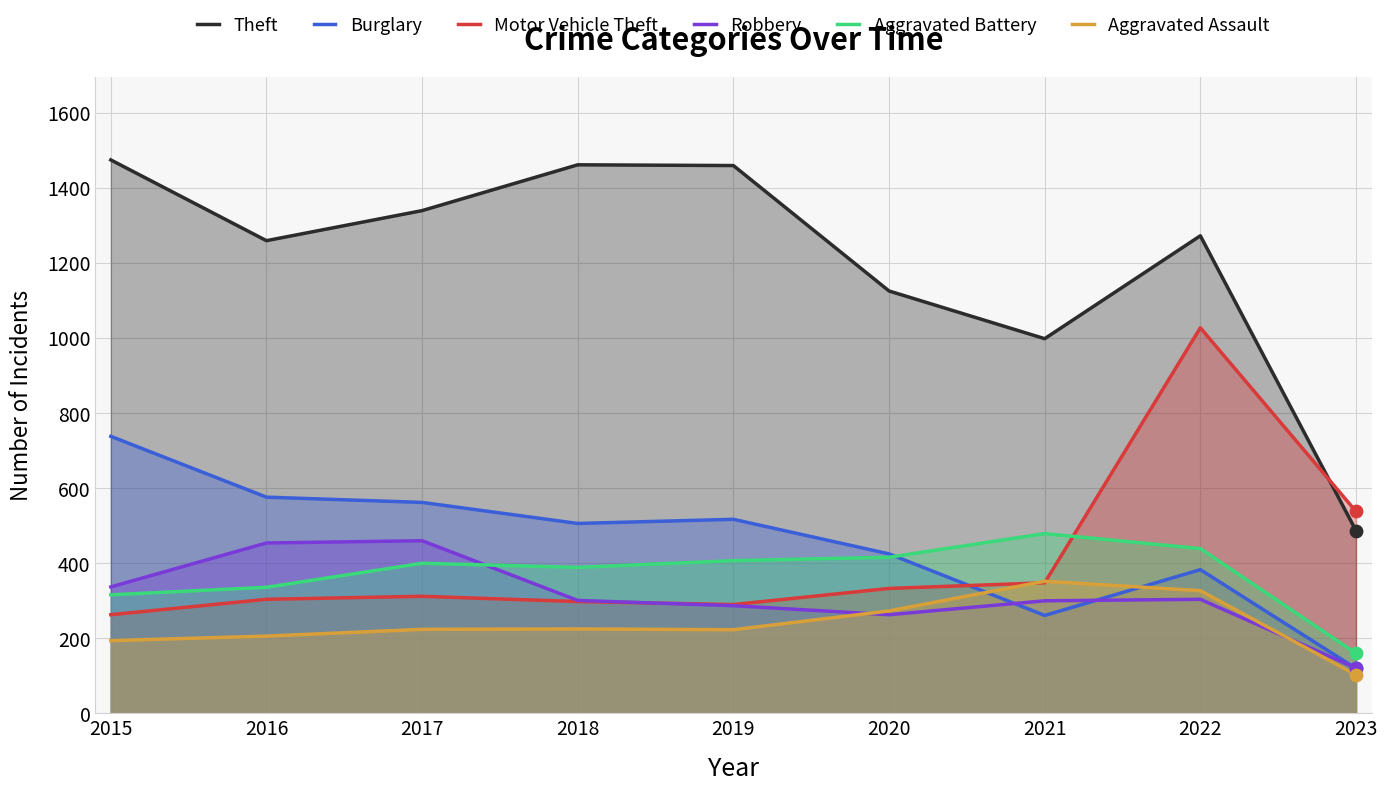

What are all the series names shown in the legend?

Theft, Burglary, Motor Vehicle Theft, Robbery, Aggravated Battery, Aggravated Assault